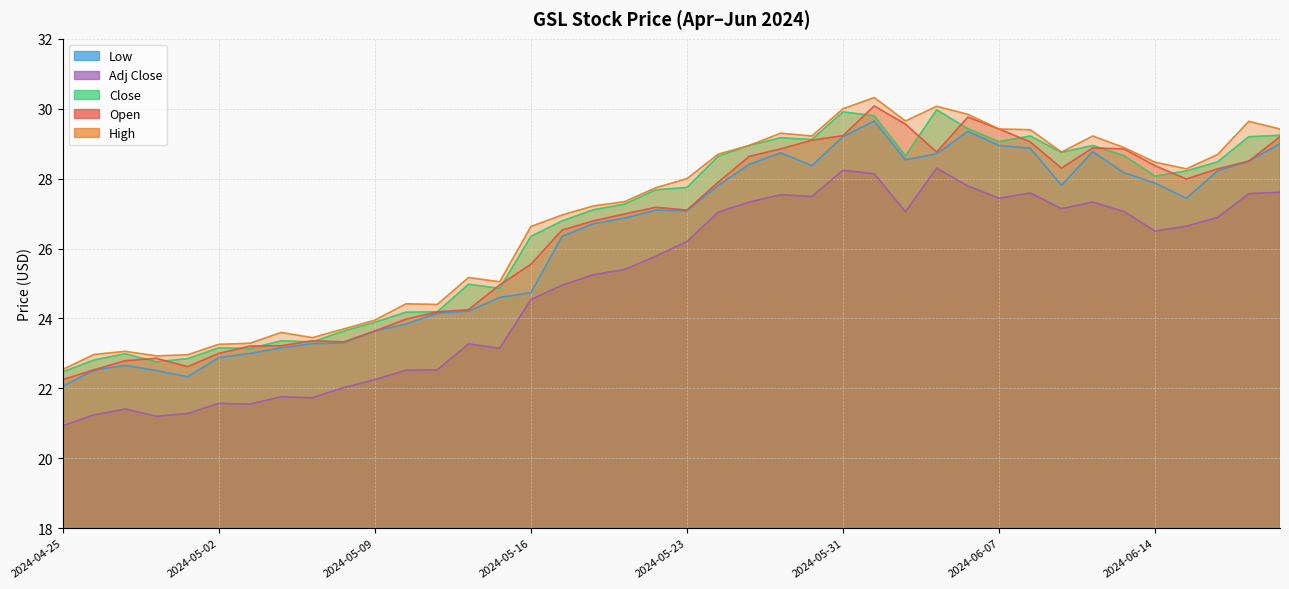

In Low, how many points are higher than both neighbors (excluding endpoints)?

6